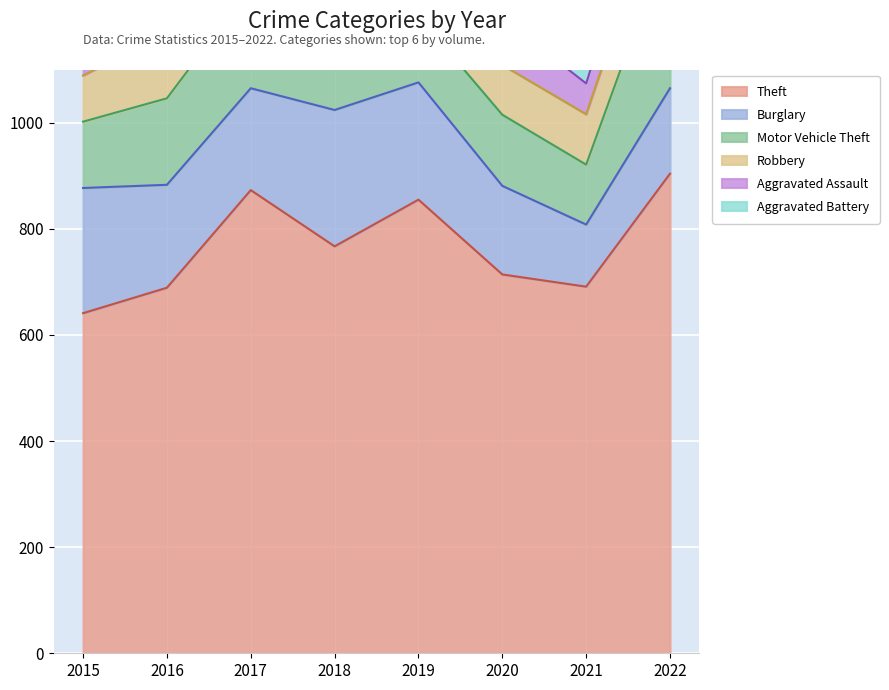

True or false: Theft and Motor Vehicle Theft intersect in this chart.

False